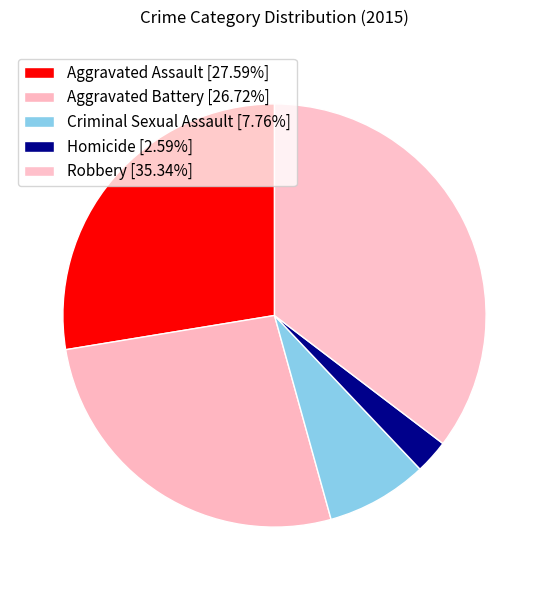

How many segments does this pie chart have?

5